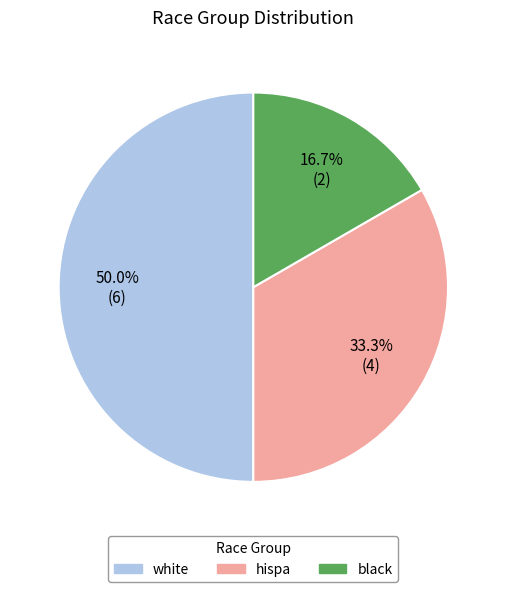

Which slice is the smallest?

black